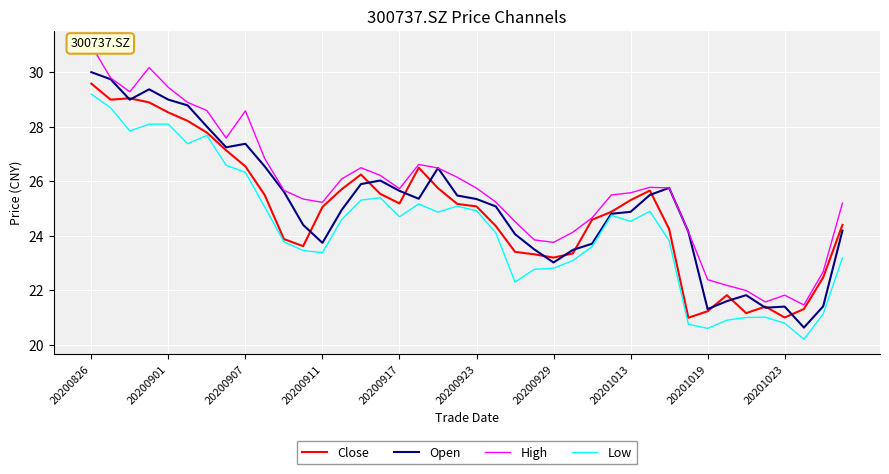

The Low series shows 5.7 at 29. True or false?

False